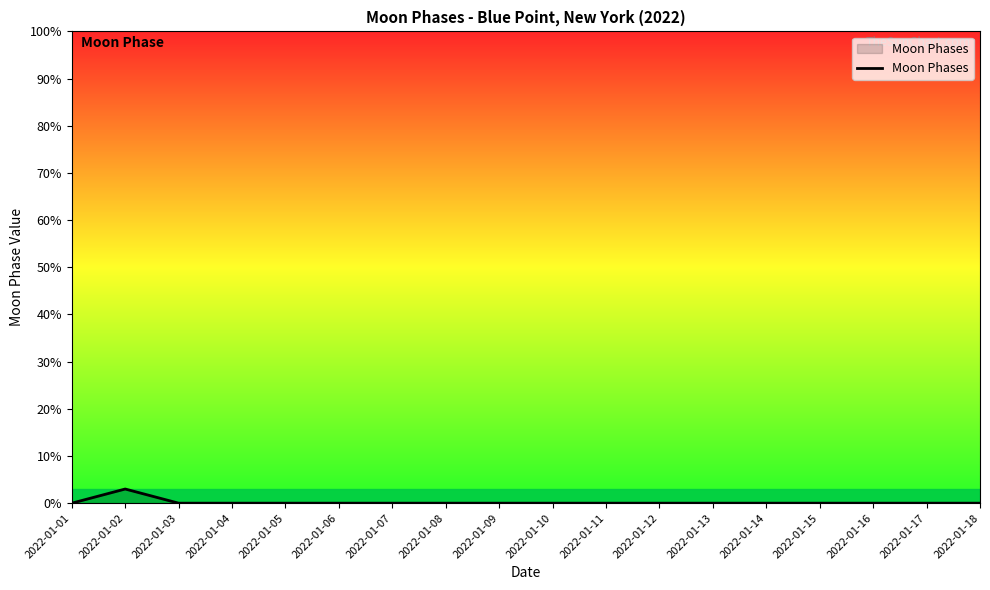

Reading right to left, transcribe all the data shown in this chart.

0	0	0	0	0	0	0	0	0	0	0	0	0	0	0	0	3	0